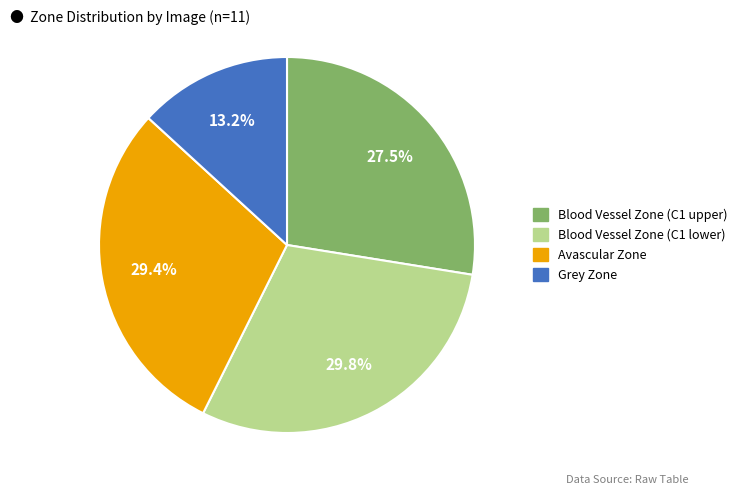

Does any single category account for the majority?

No